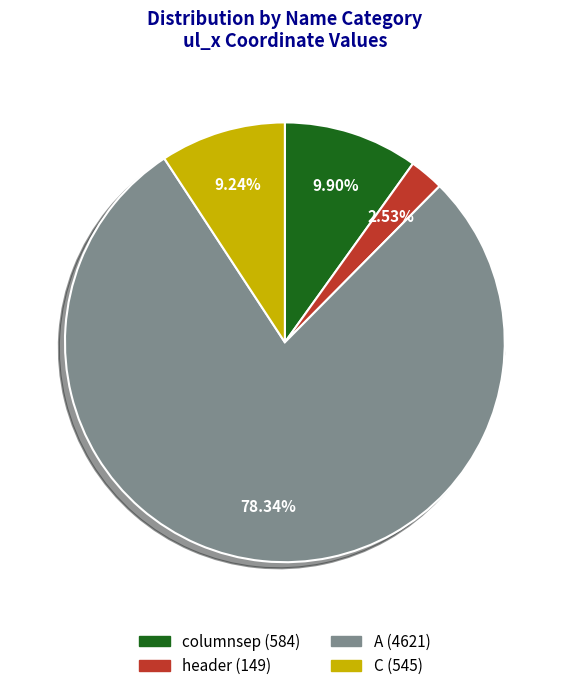

Which has a higher value, header or C?

C